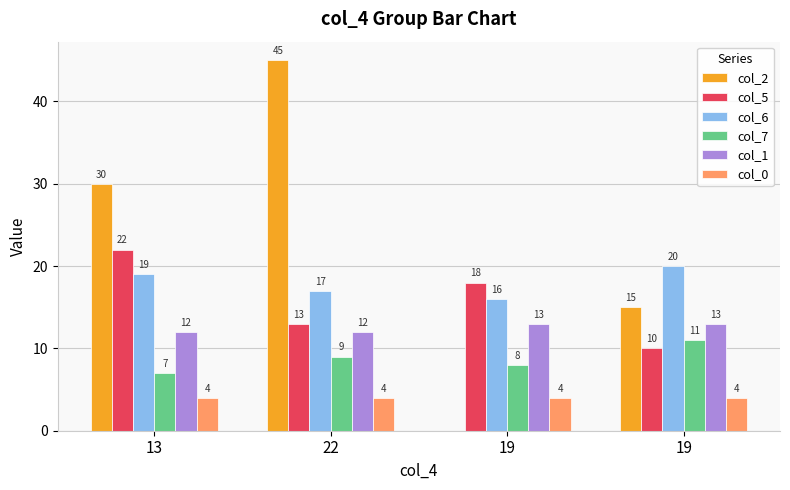

How many groups of bars are there?

4